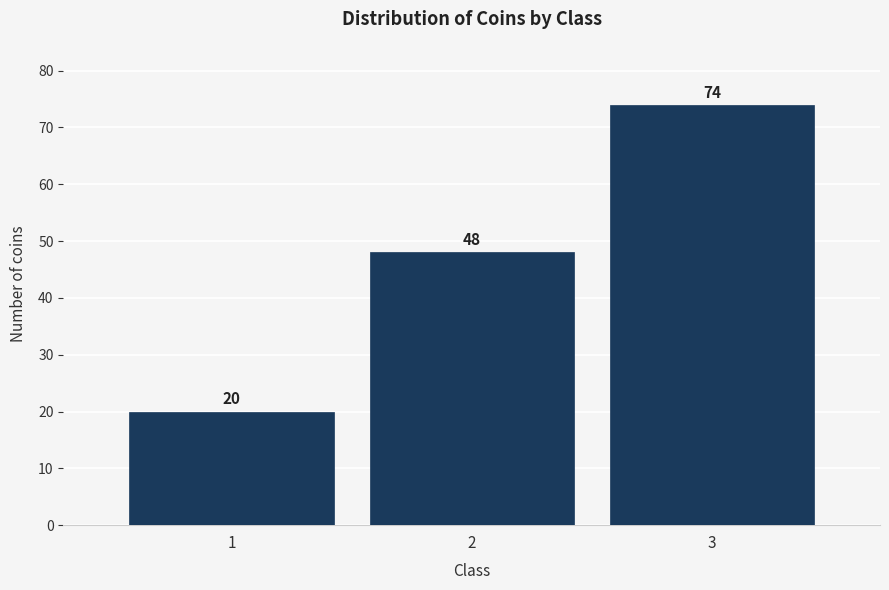

Reading left to right, extract all data points from this chart.

1=20	2=48	3=74